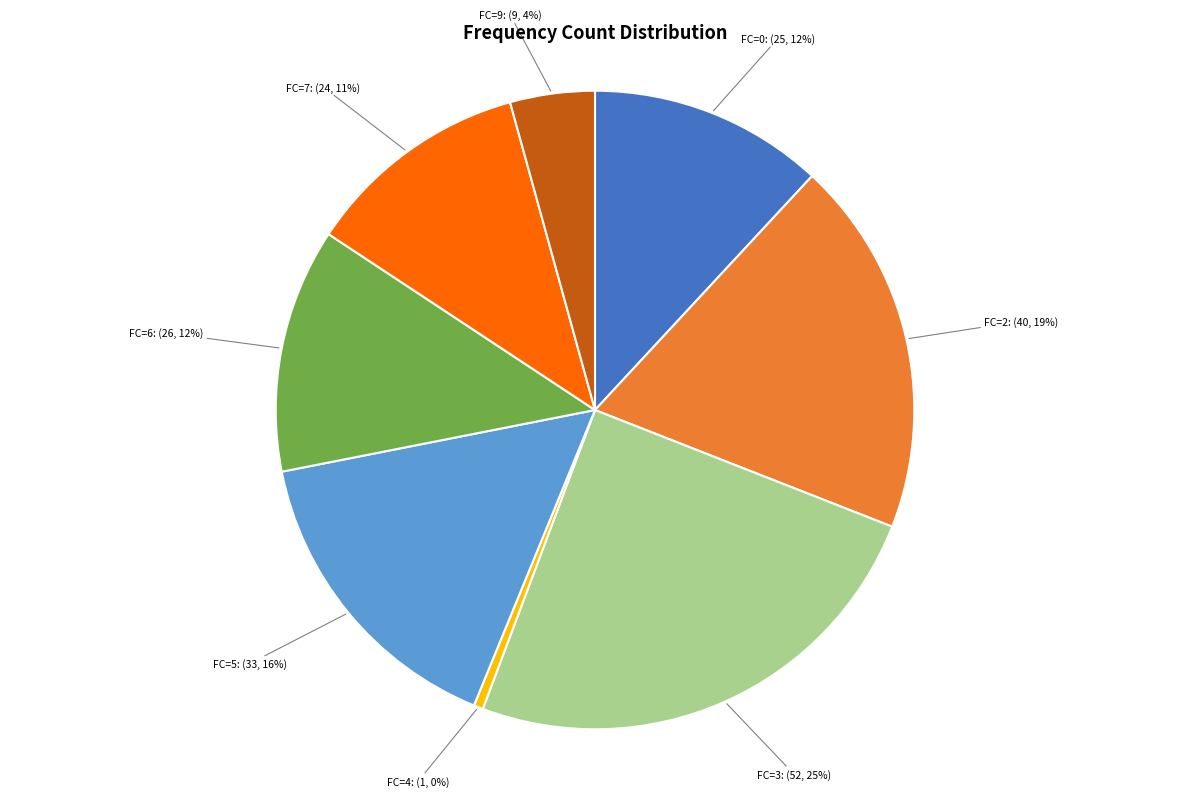

To the nearest percent, what is the difference between the FC=2 and FC=7 slice percentages?

8%